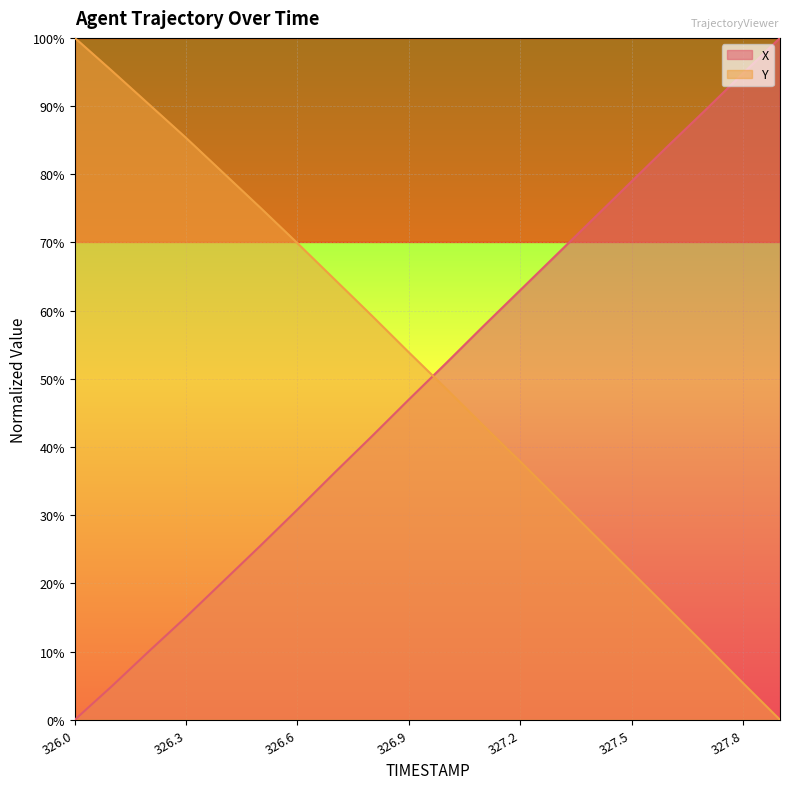

How many data points does each series have?

20